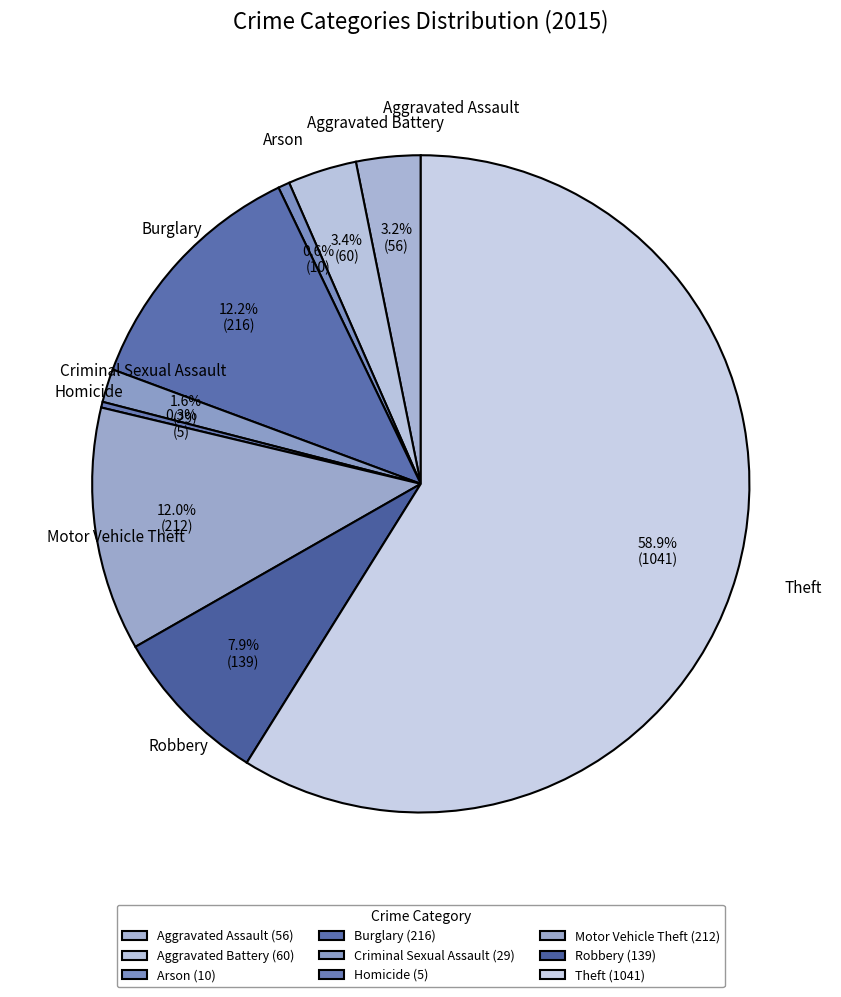

Combined, do Motor Vehicle Theft and Burglary account for over 50%?

No